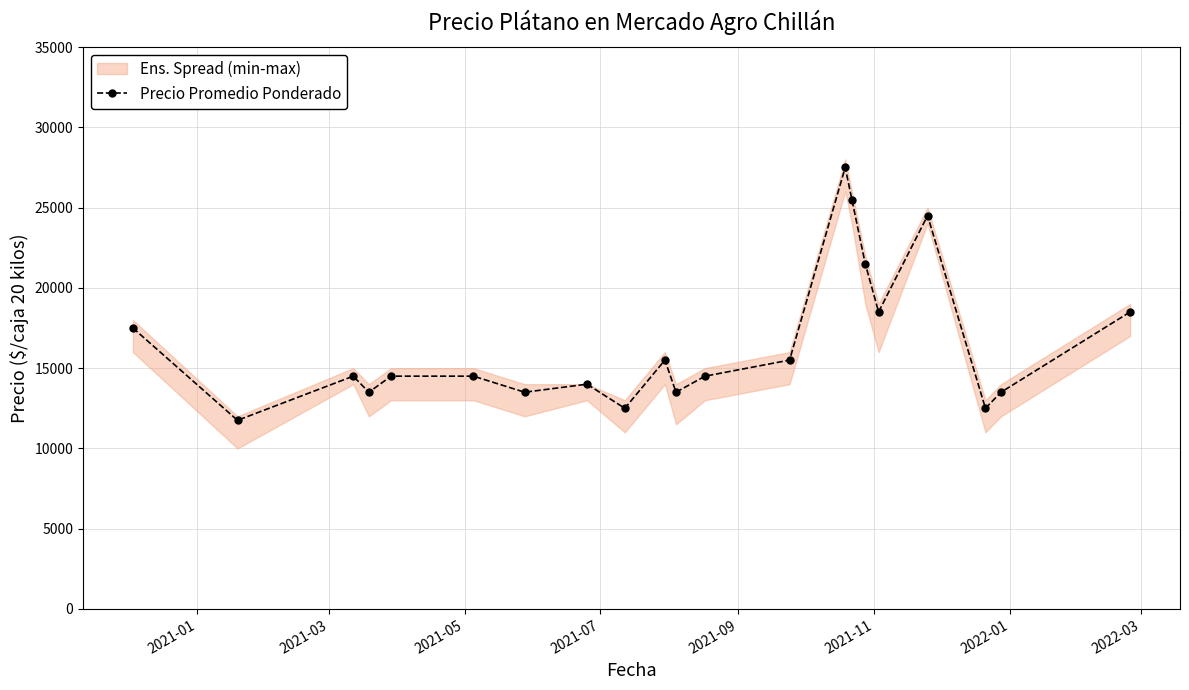

True or false: Precio Promedio Ponderado has more than 0 interior local peaks.

True